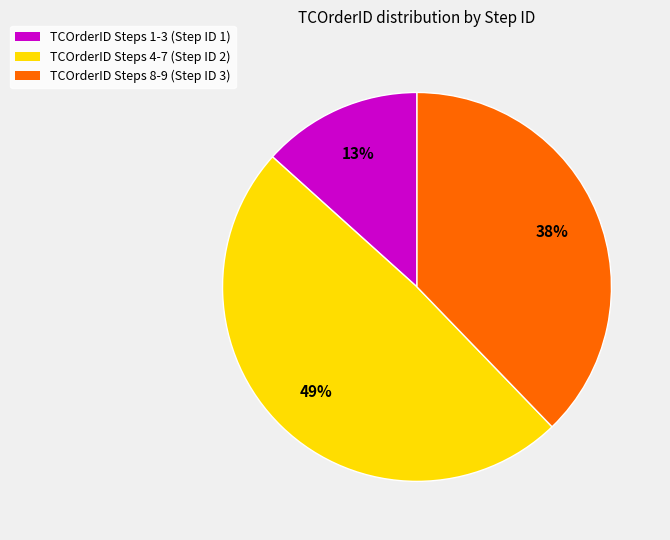

Is there any slice that represents more than half of the pie?

No